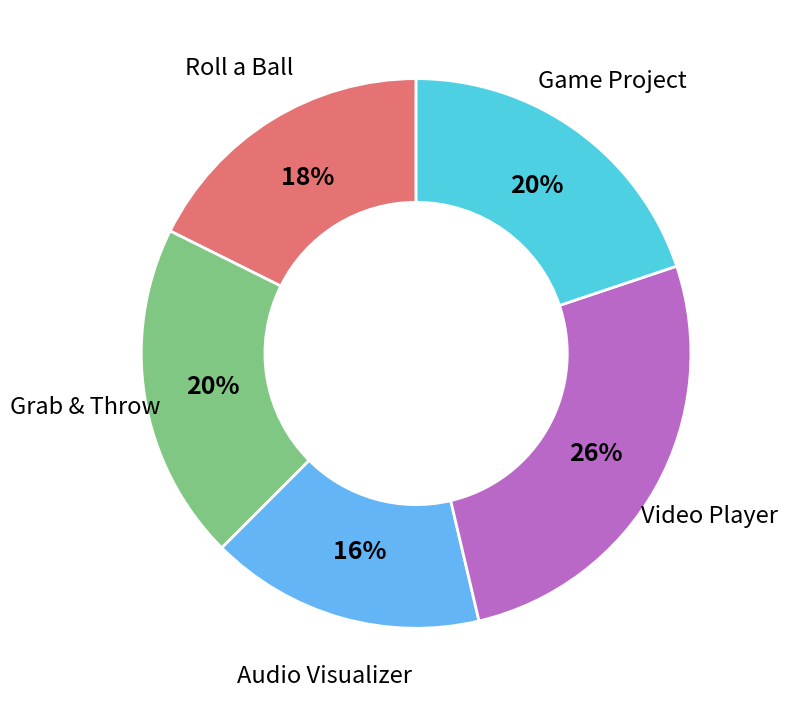

The Grab & Throw slice represents 20% of the pie. True or false?

True